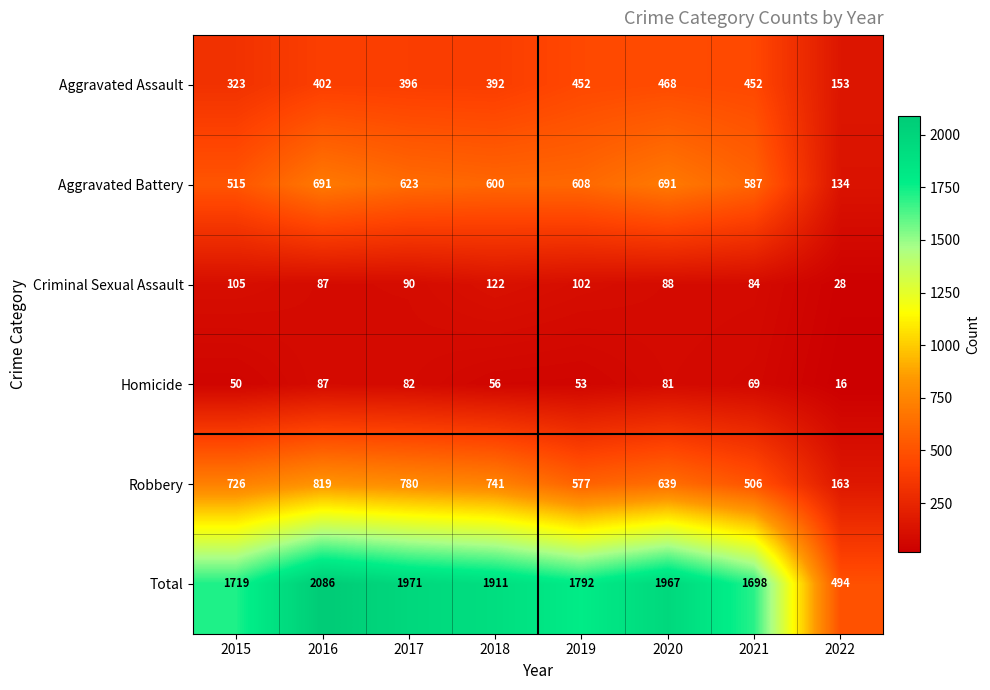

At which category does the chart reach its peak across all series?

2016